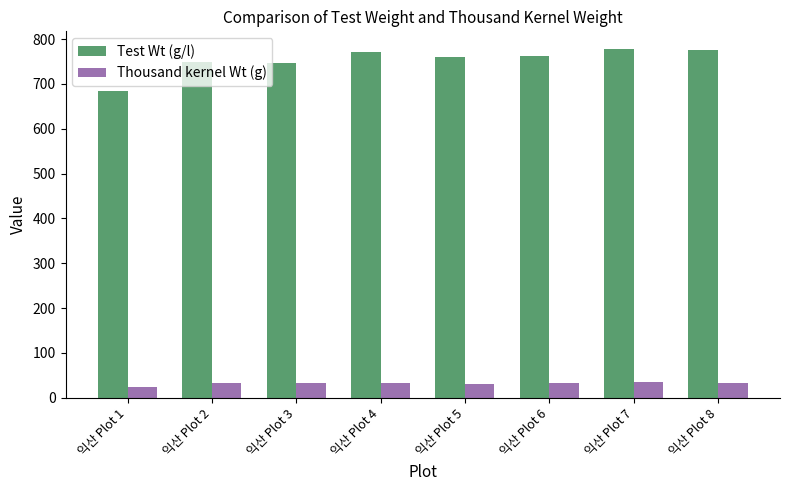

At how many categories does at least one series exceed 668?

8